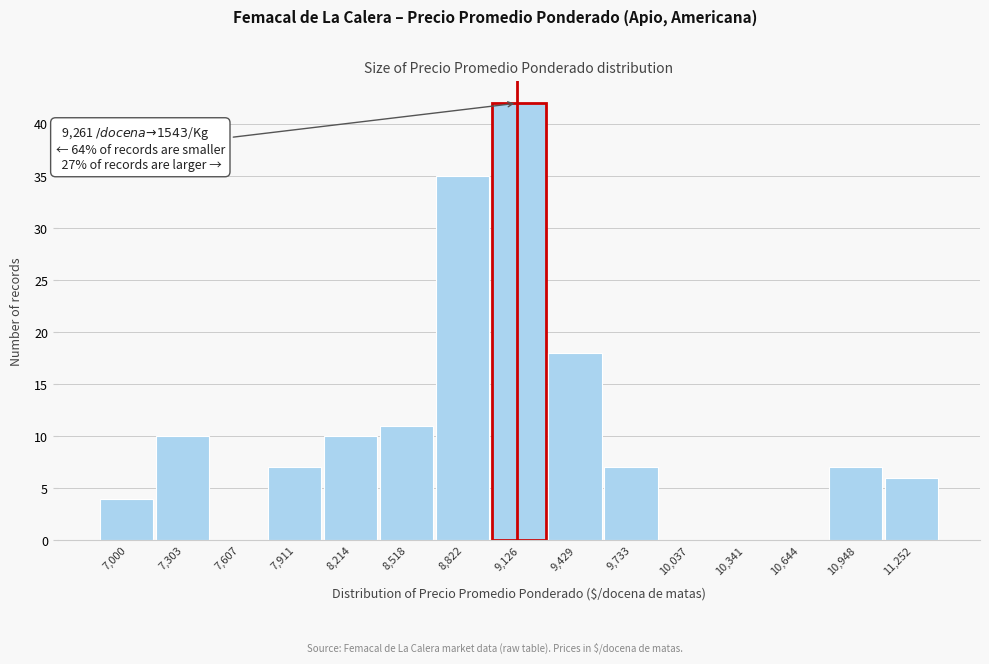

Reading left to right, what are all the values shown in this chart?

7,000=4	7,303=10	7,607=0	7,911=7	8,214=10	8,518=11	8,822=35	9,126=42	9,429=18	9,733=7	10,037=0	10,341=0	10,644=0	10,948=7	11,252=6